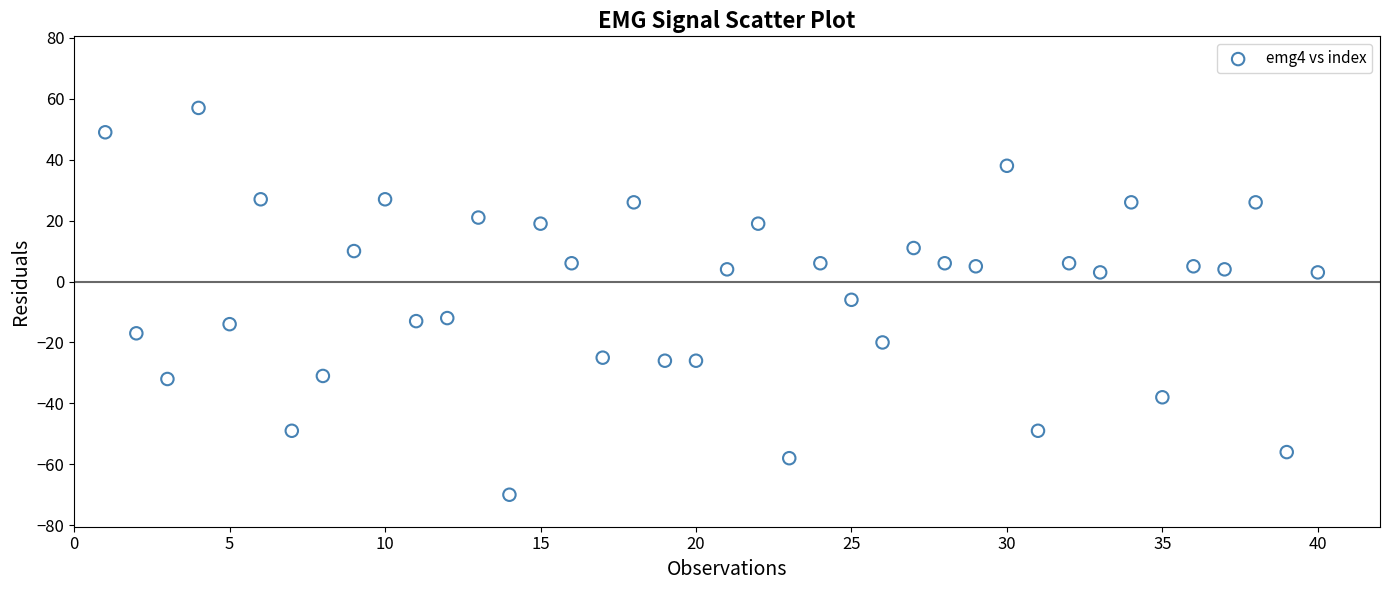

What is the range of X values (max minus min)?

39